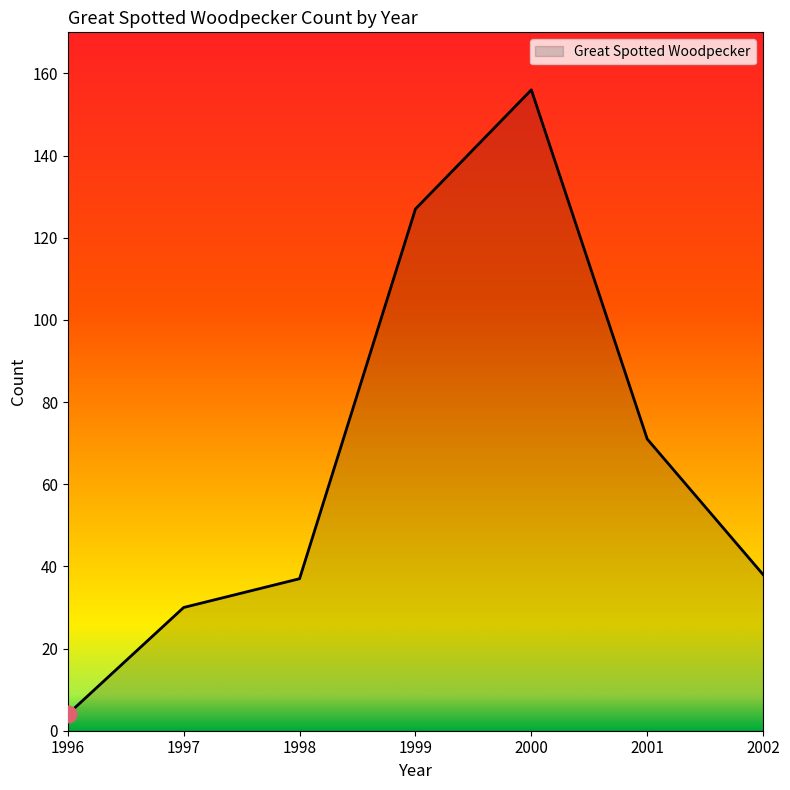

What is the smallest value displayed?

4